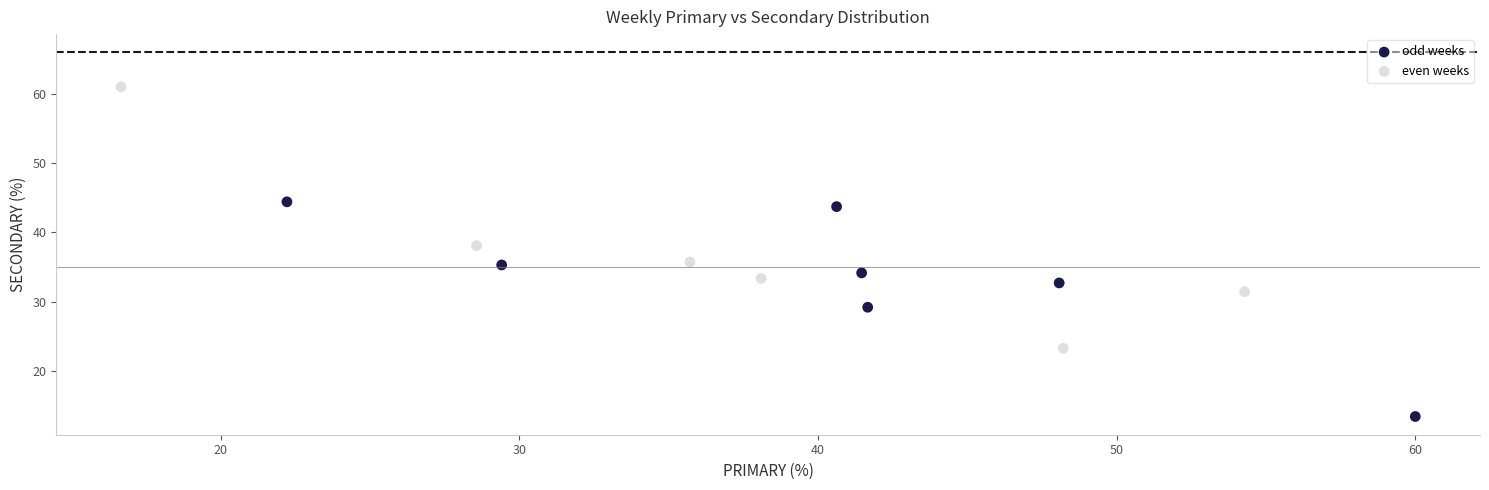

Which series reaches the minimum Y coordinate?

odd weeks